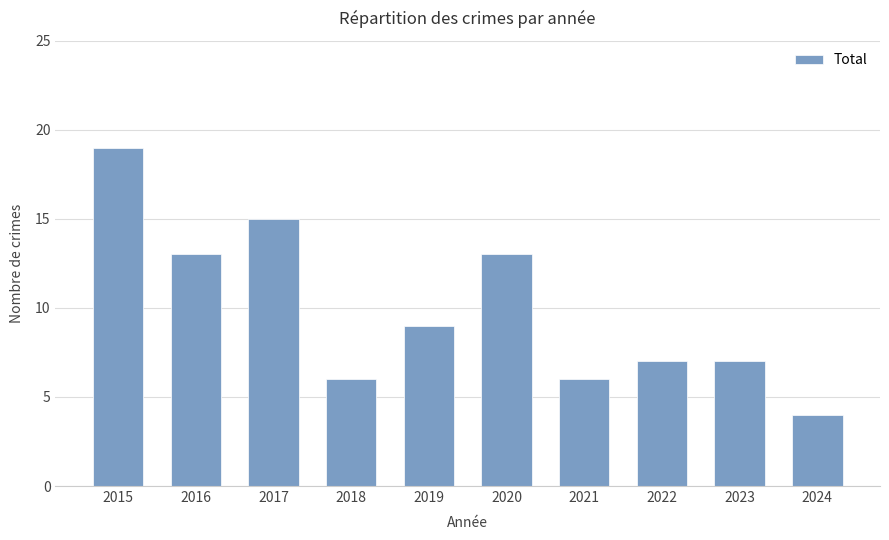

Are the bars horizontal?

No